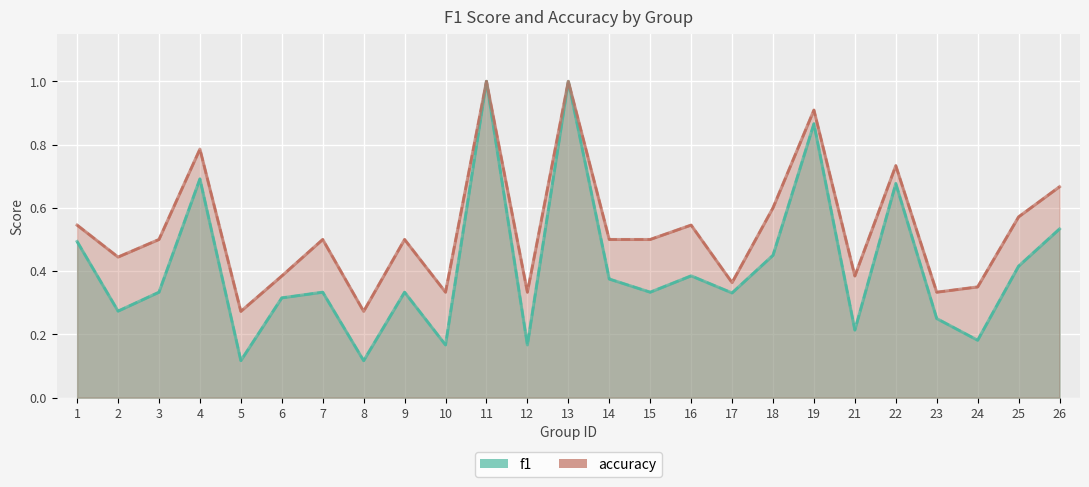

What is the value of the f1 point at the 2nd from the left?

0.3